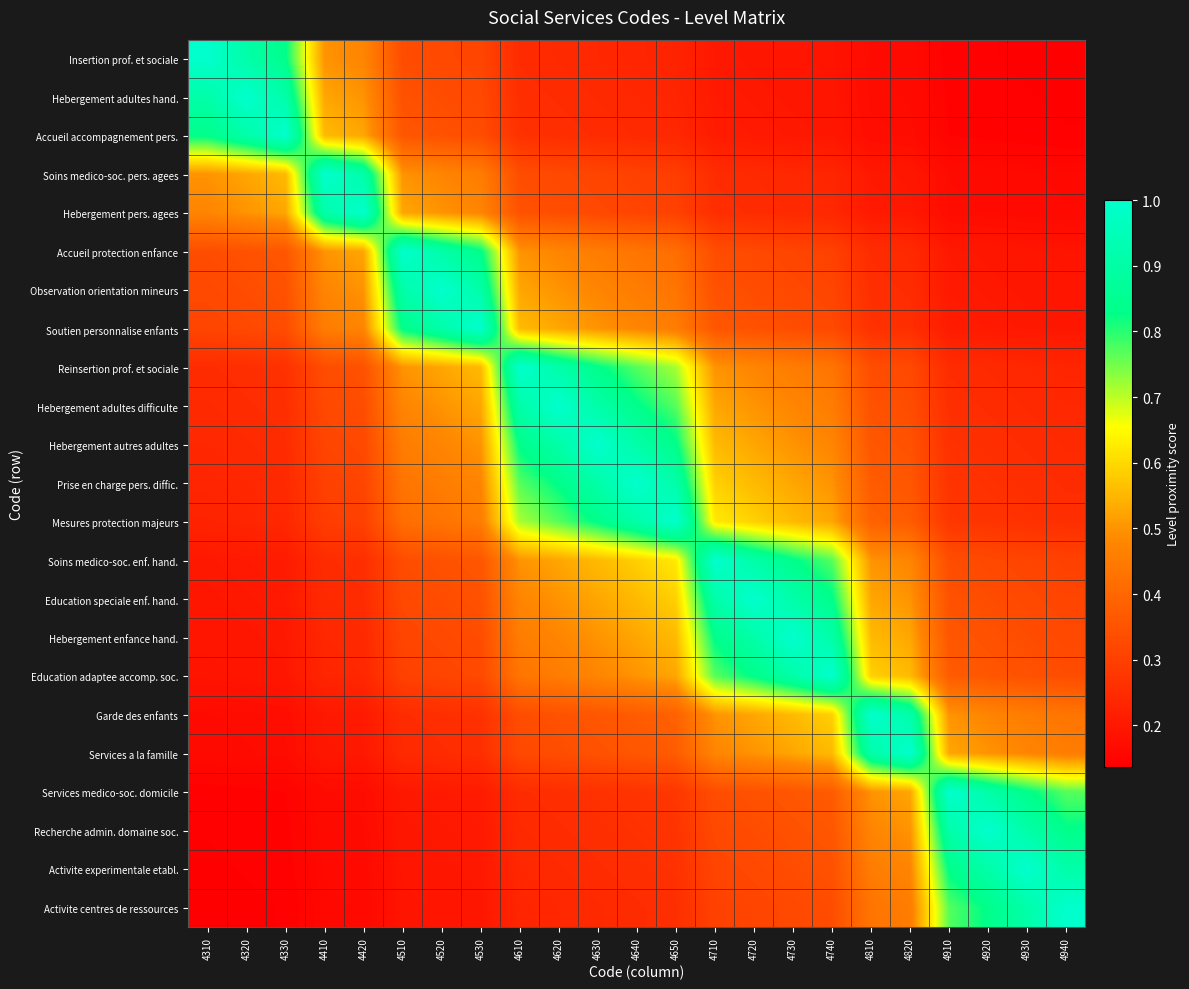

Which series has the largest range (max minus min)?

Insertion prof. et sociale